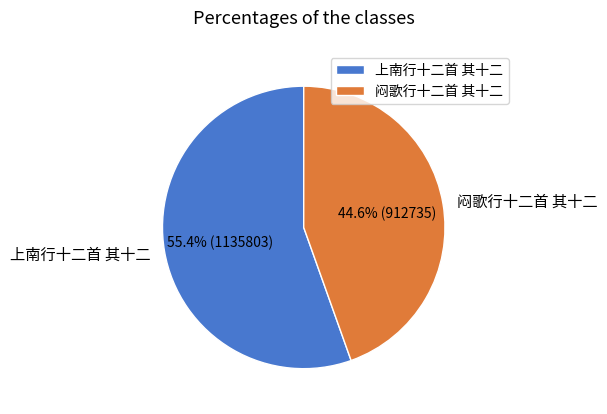

Combined, what portion of the pie is 闷歌行十二首 其十二 and 上南行十二首 其十二?

100.0%